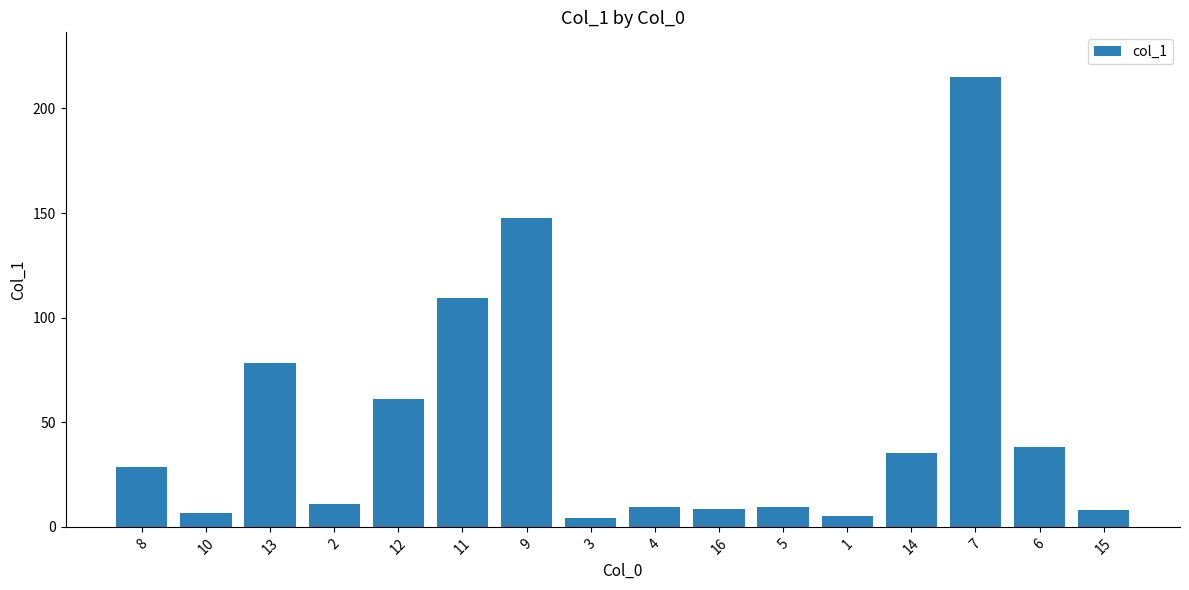

Which has a higher value, 1 or 16?

16